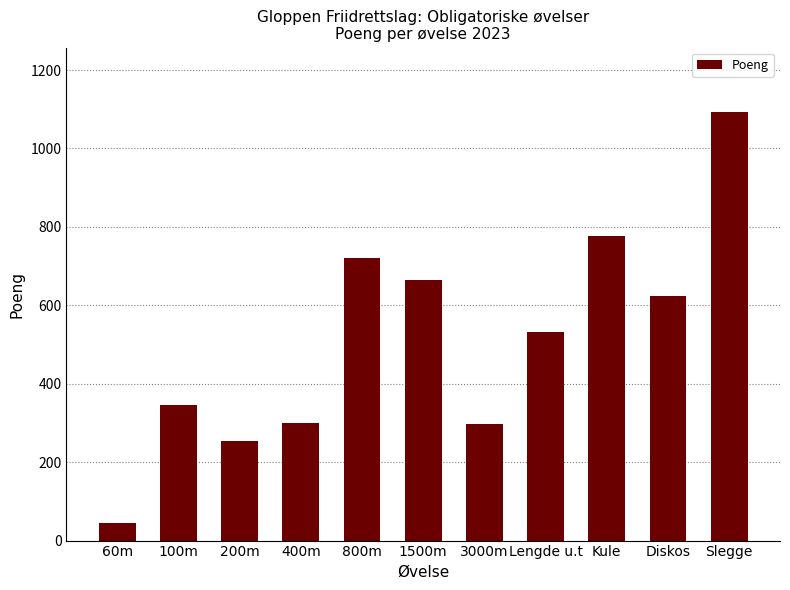

Which has a higher value, Kule or Lengde u.t?

Kule